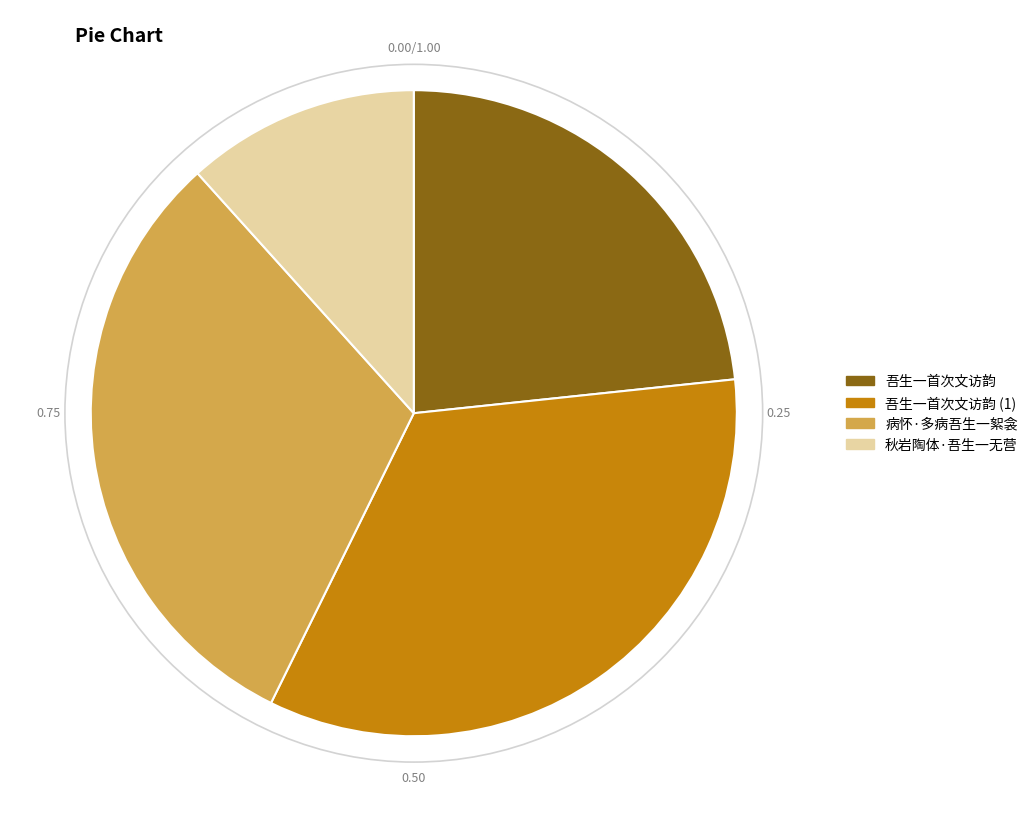

Is there a majority slice in this chart?

No